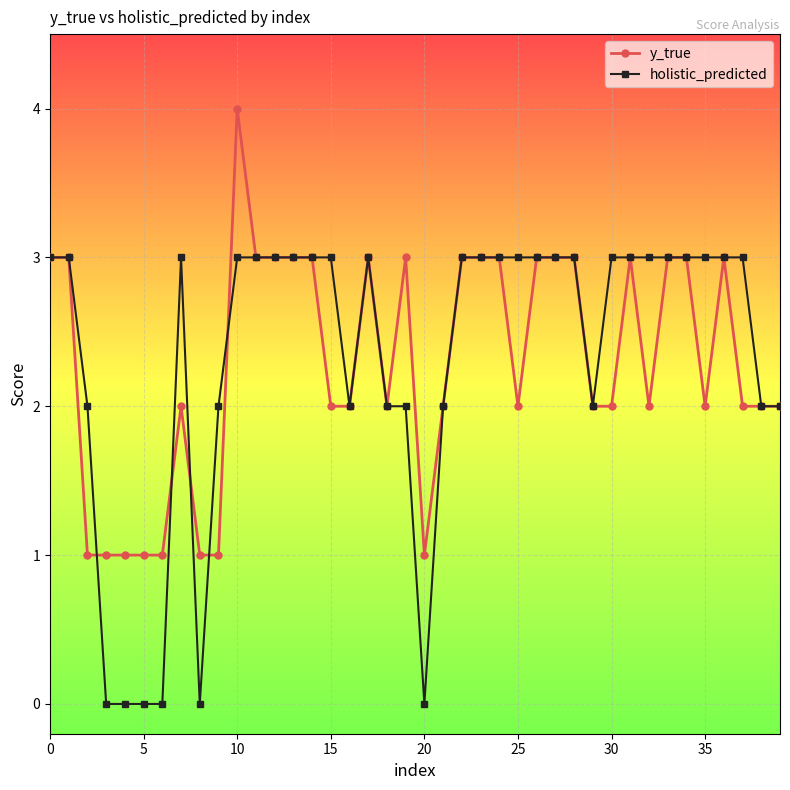

What is the highest value of the holistic_predicted series?

3